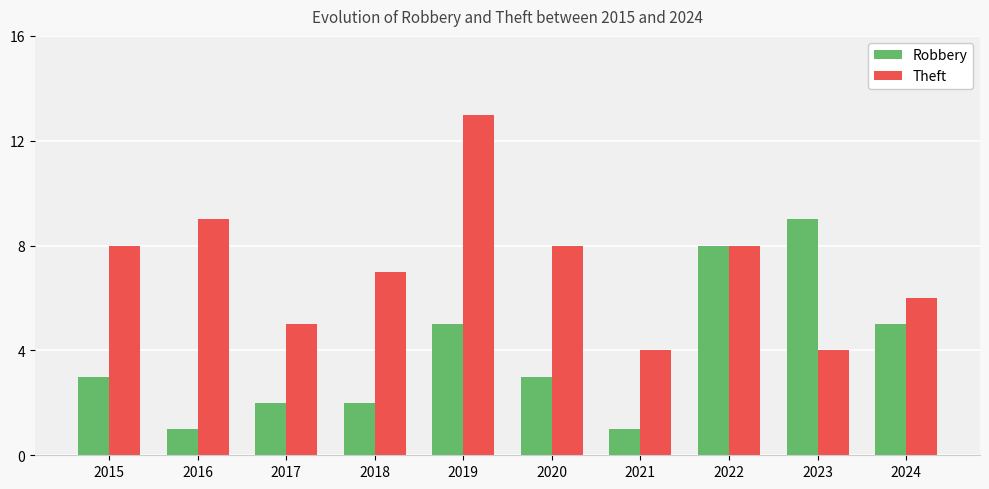

How many bars are there in total?

20